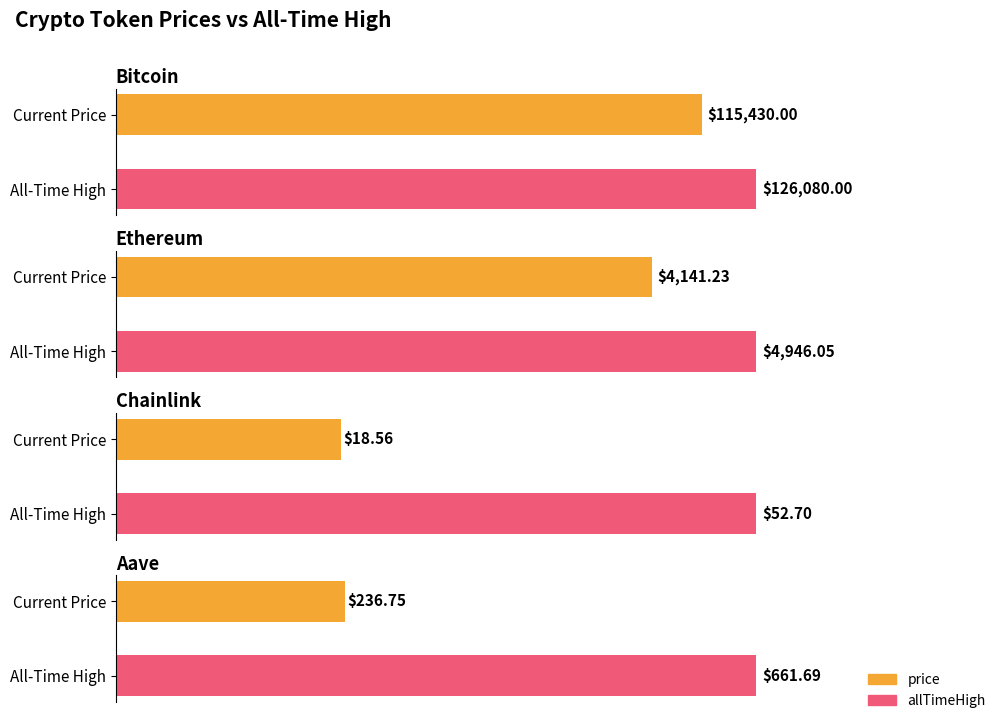

What is the average value of the allTimeHigh series?

32935.1